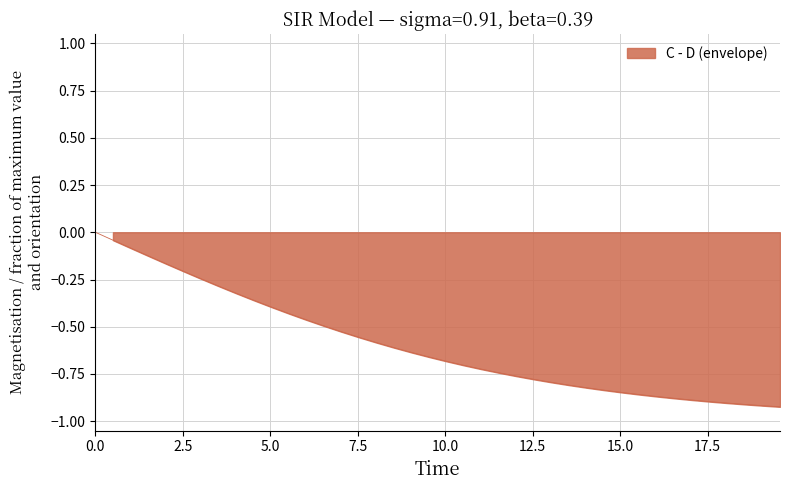

True or false: I has a value of 0.0 at 15.551839464882944.

False